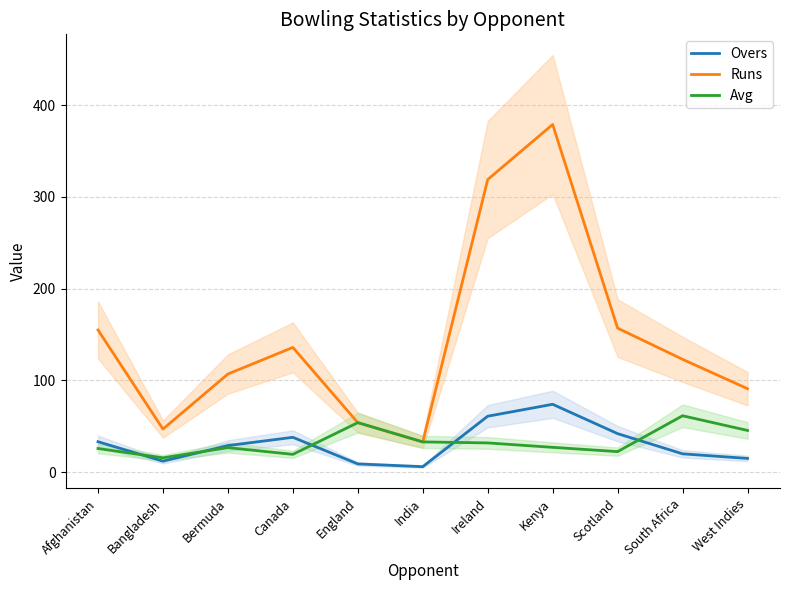

True or false: Avg and Overs cross at least once.

True